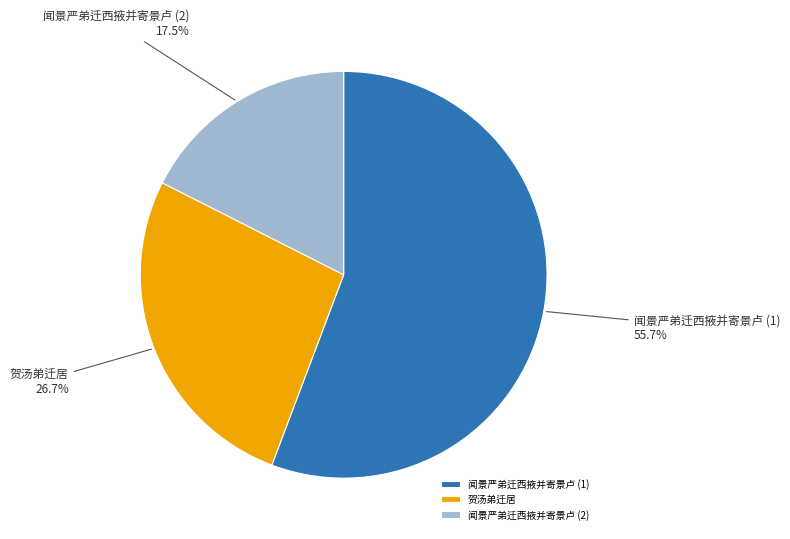

What percentage is the 贺汤弟迁居 slice, to the nearest percent?

27%